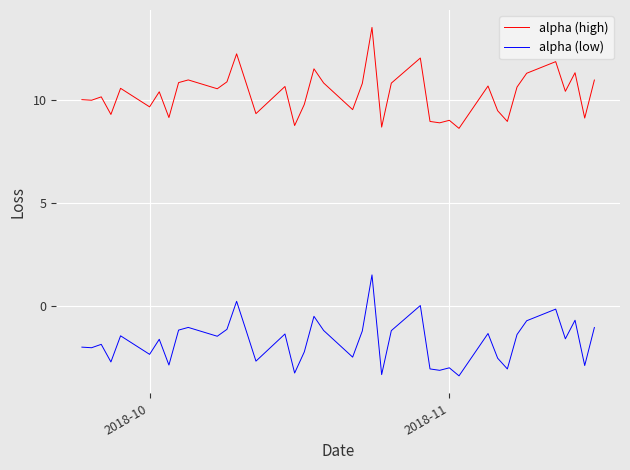

What is the smallest value displayed?

-3.4